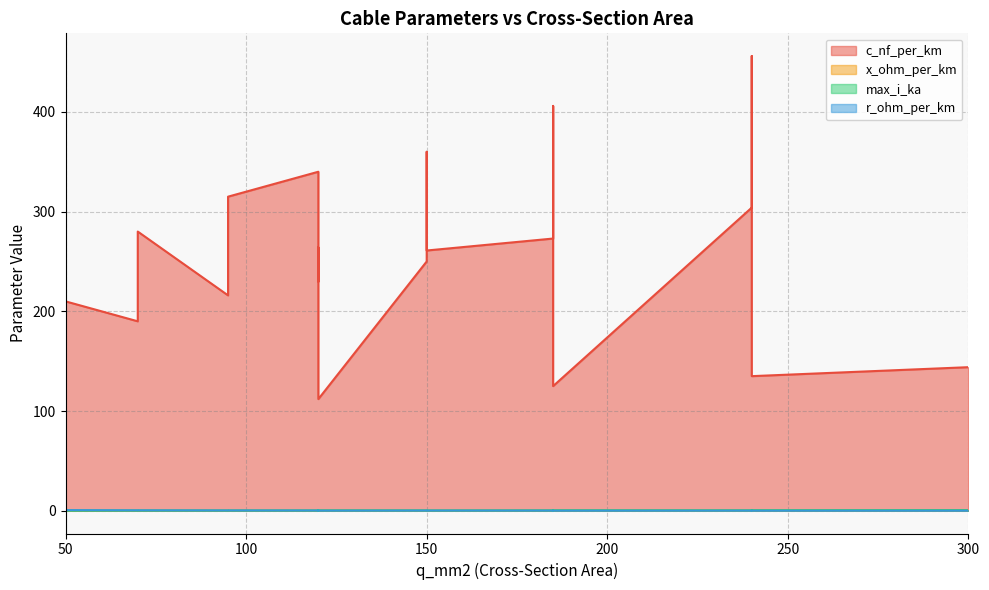

Rank the series at 50 from lowest to highest value.

x_ohm_per_km, max_i_ka, r_ohm_per_km, c_nf_per_km